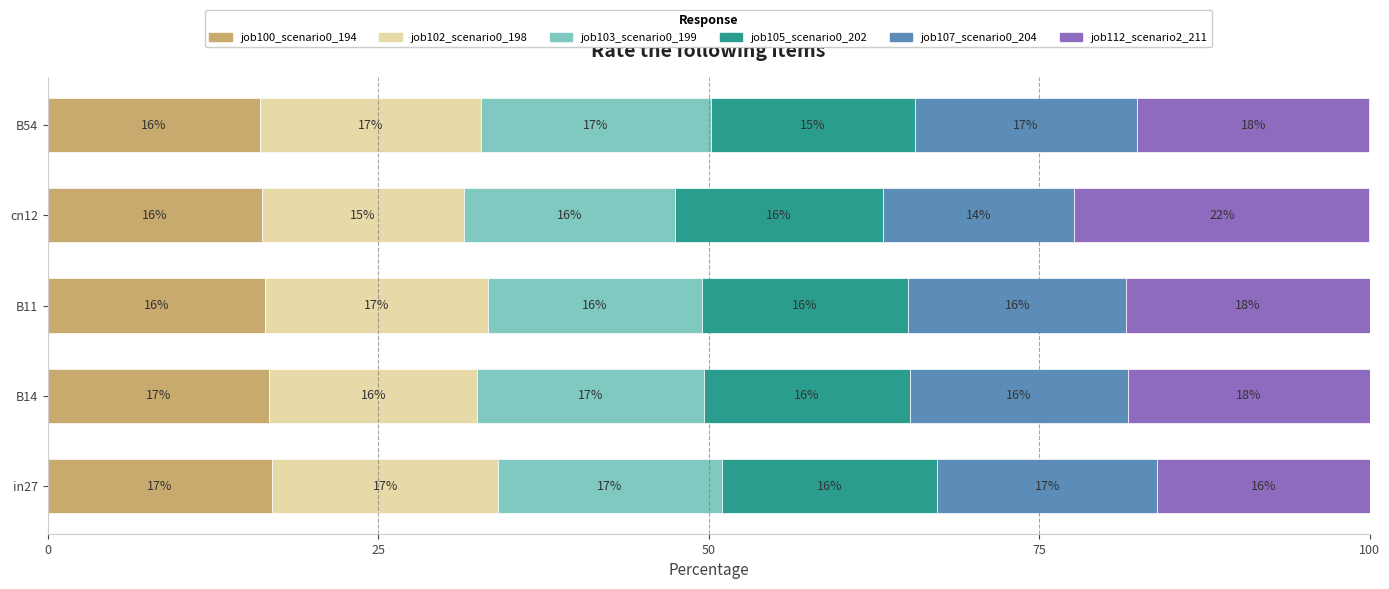

True or false: job100_scenario0_194 has a value of 17.0 at in27.

True